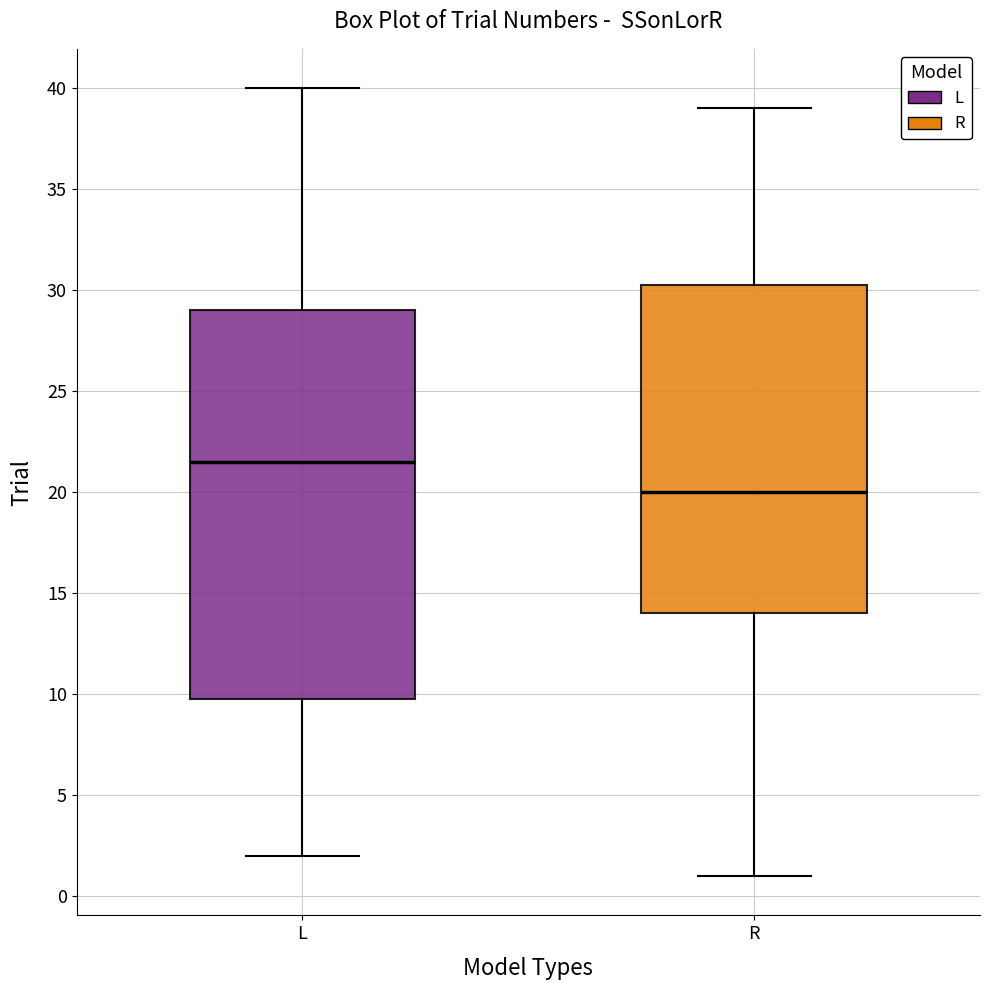

Which box has the lowest median line?

R